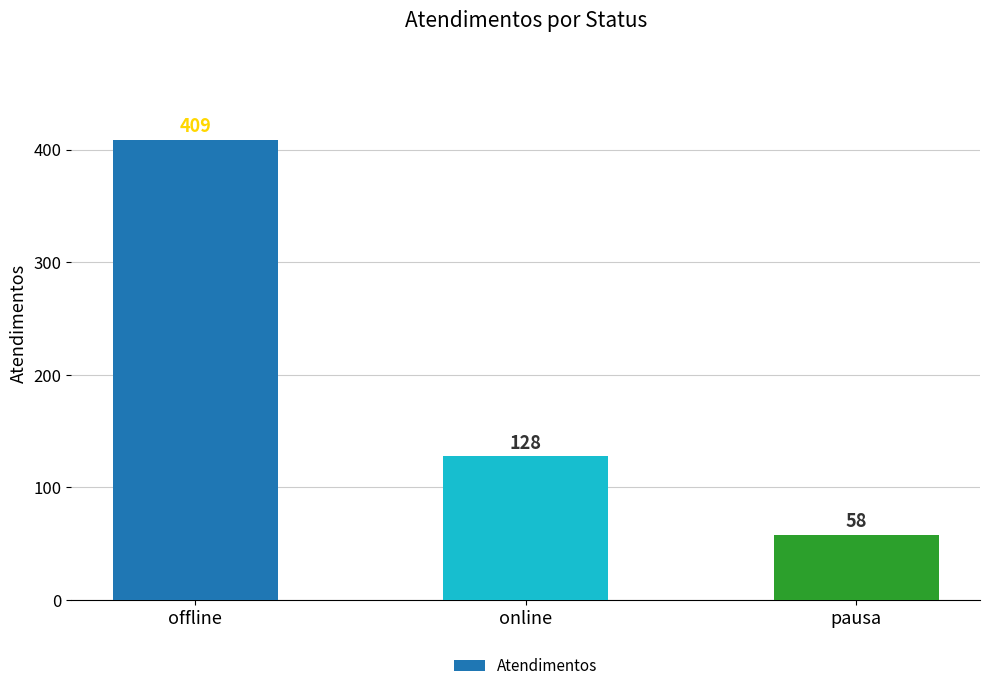

Reading left to right, extract all data points from this chart.

offline=409	online=128	pausa=58